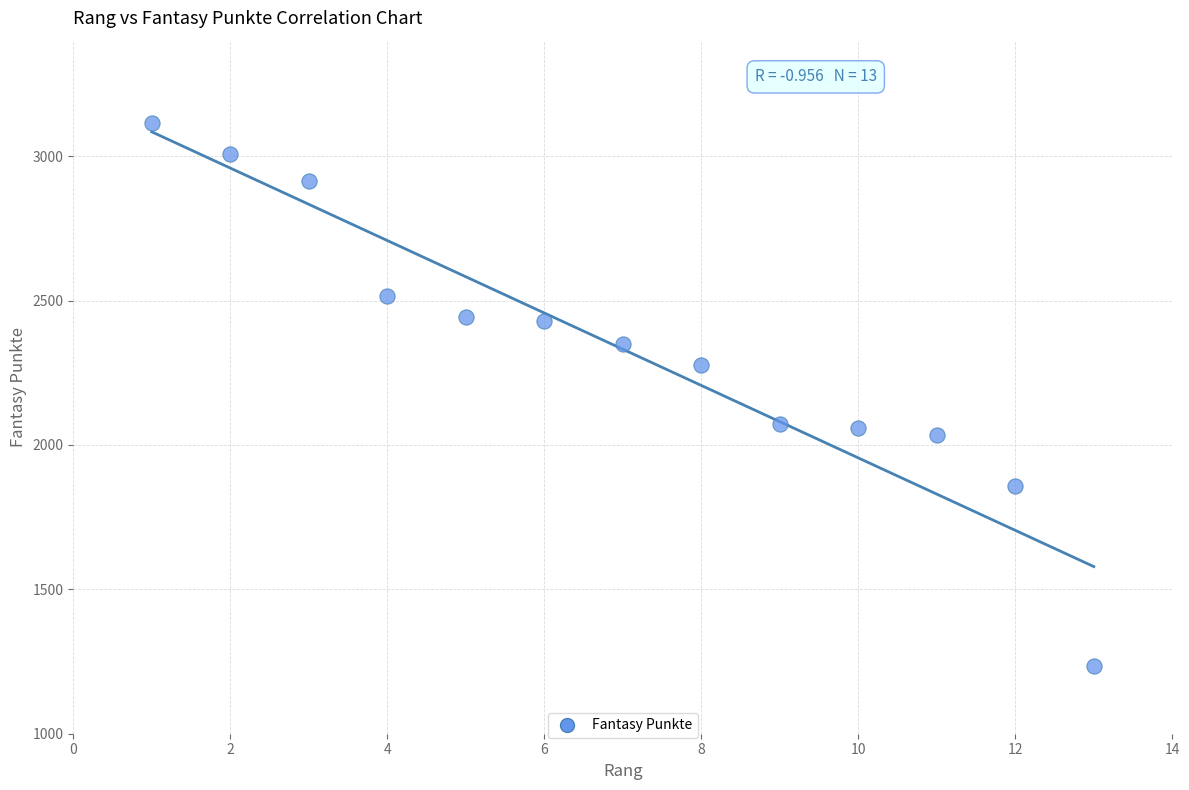

What is the range of Y values (max minus min)?

1882